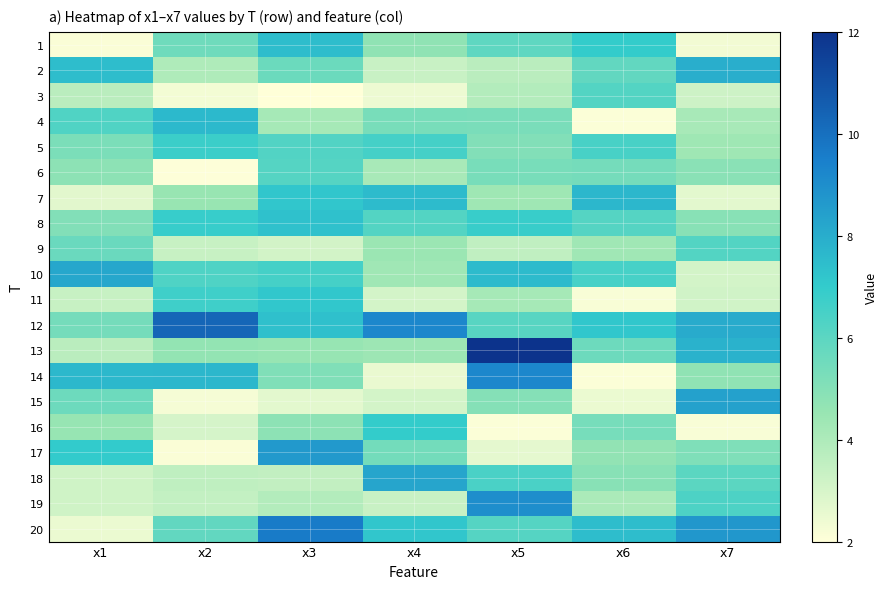

Which series has the largest total across all categories?

12